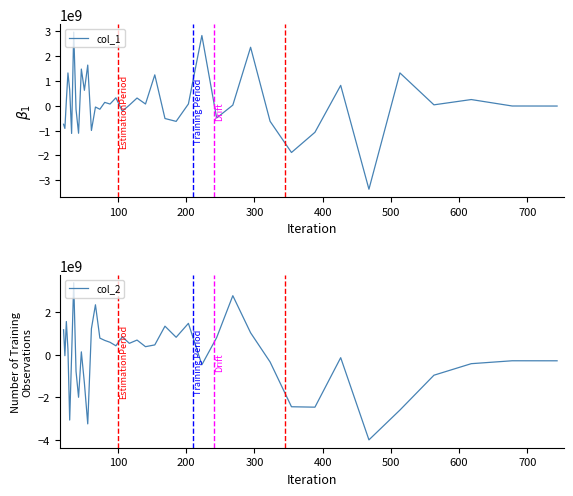

Does the chart display data point markers on the line(s)?

No